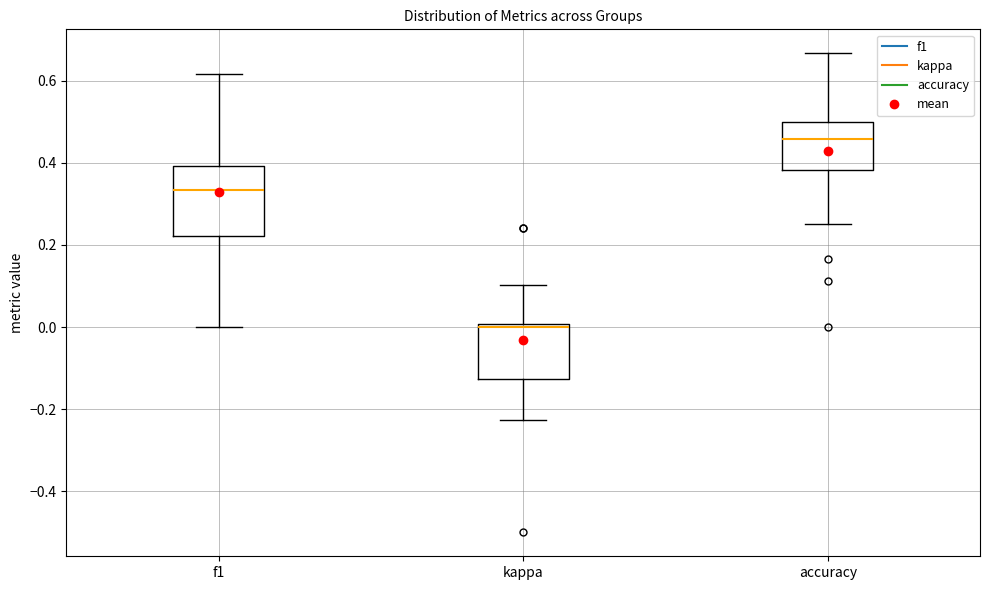

Reading left to right, transcribe this box plot: for each box, give where its median line is, the range the box spans, and where its two whiskers end, as read against the y-axis. The values are not printed on the chart, so give them approximately, as read against the axis.

f1: median 0.34, box 0.22 to 0.40, whiskers 0.00 to 0.62
kappa: median 0.00 (just below the box's upper edge), box -0.12 to 0.00, whiskers -0.22 to 0.10
accuracy: median 0.46, box 0.38 to 0.50, whiskers 0.26 to 0.66